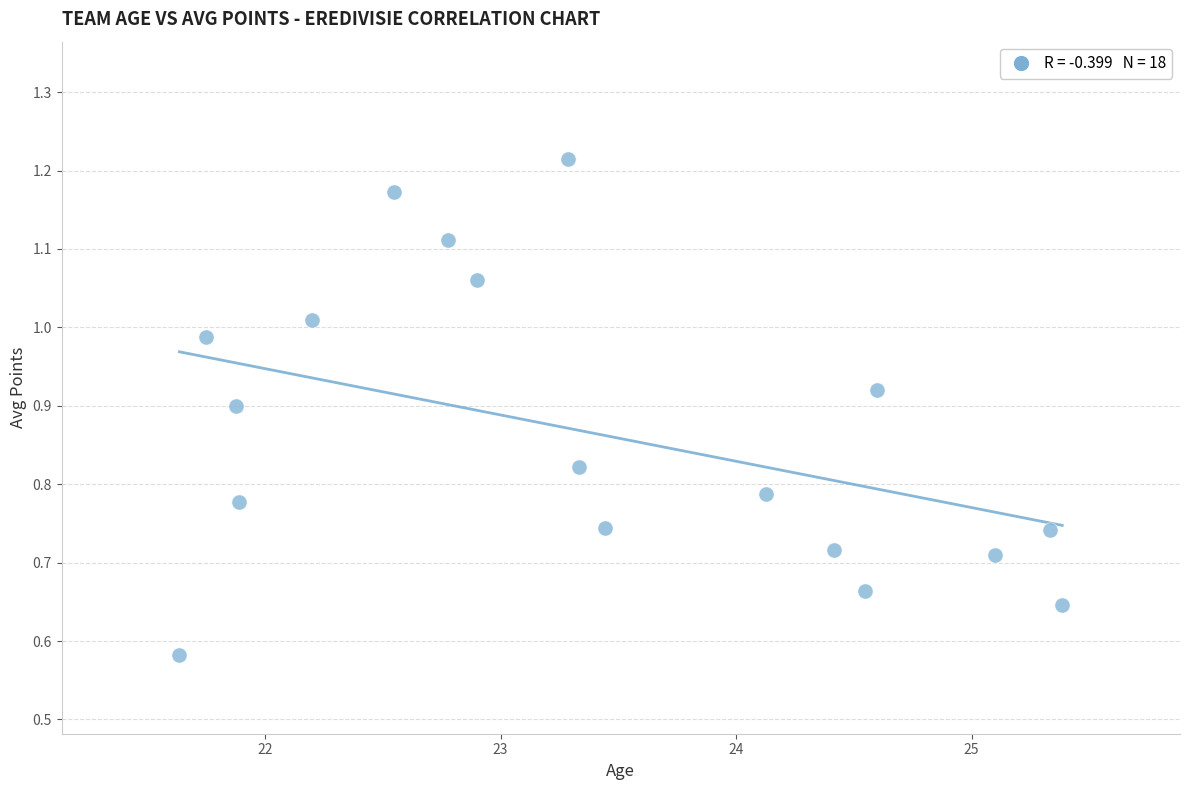

What is the range of X values (max minus min)?

3.7